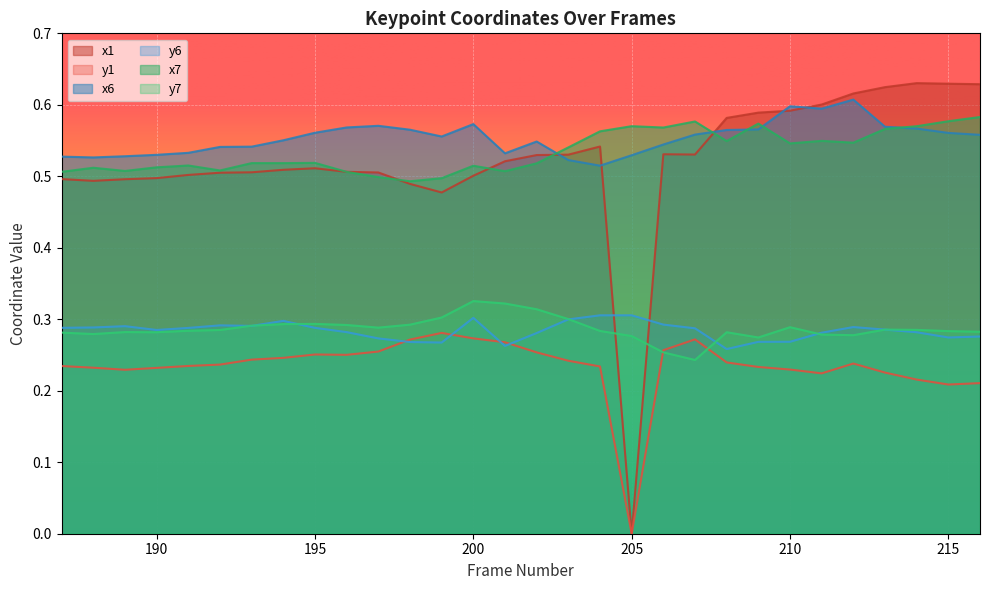

True or false: y1 and x7 intersect in this chart.

False